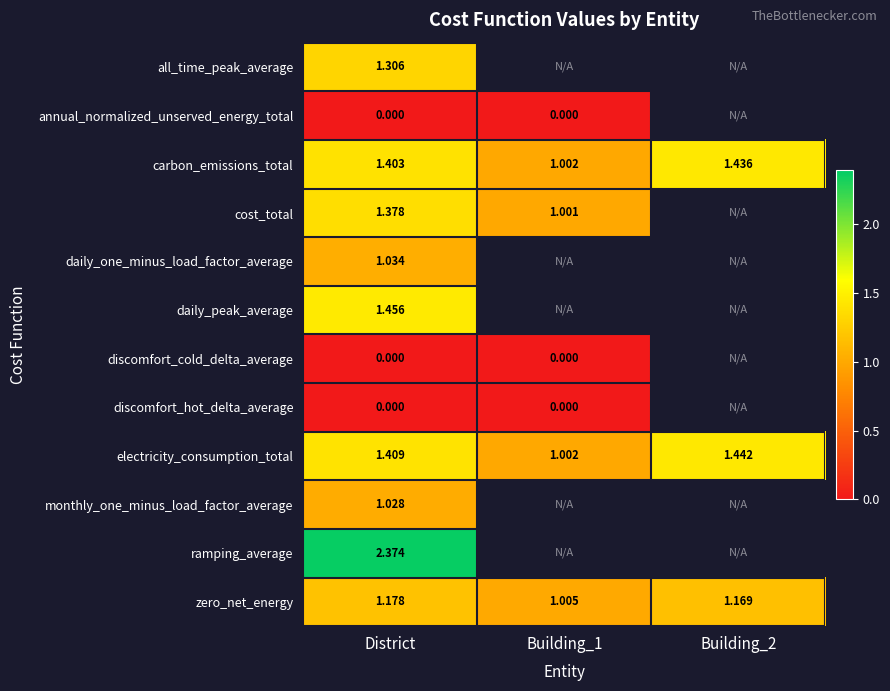

Is the value of carbon_emissions_total at Building_2 greater than the value of annual_normalized_unserved_energy_total at District?

Yes